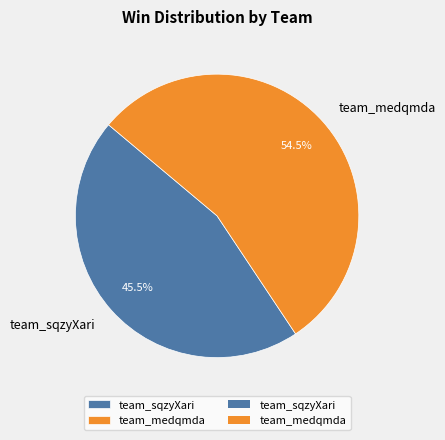

How many slices are in this pie chart?

2